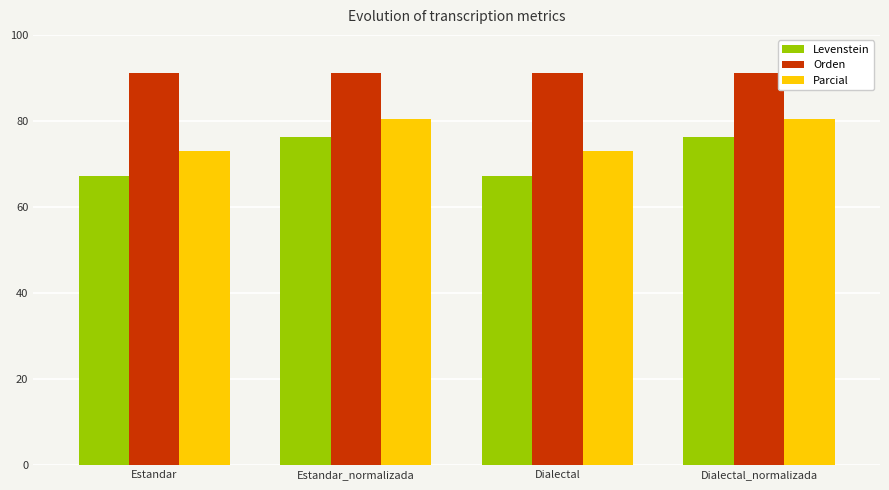

How many bars are there in total?

12